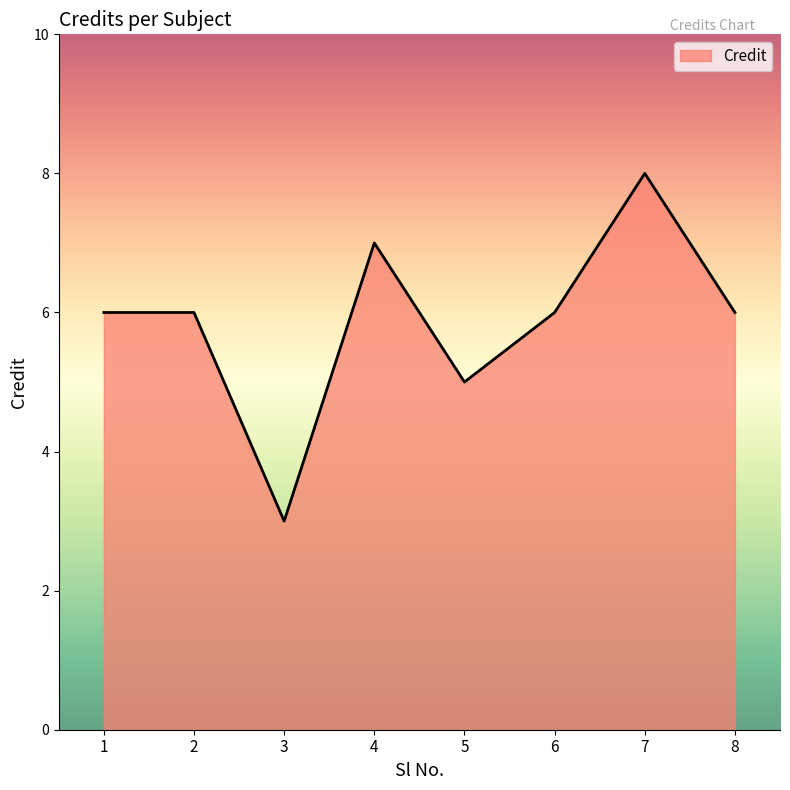

At which label is the value closest to 5?

5